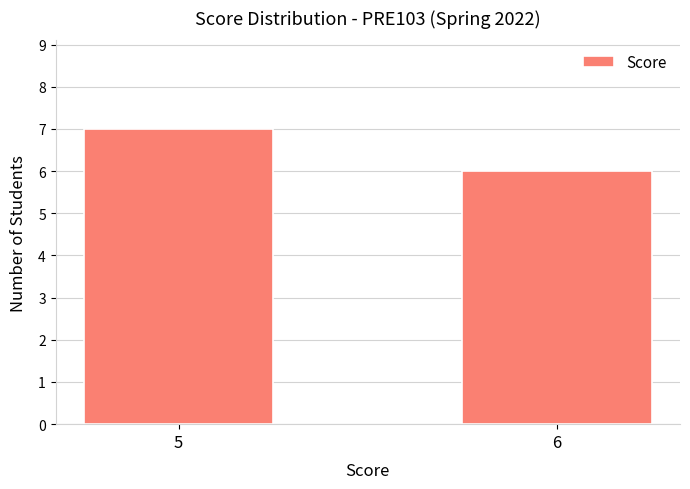

What is the value of the 1st bar from the left?

7